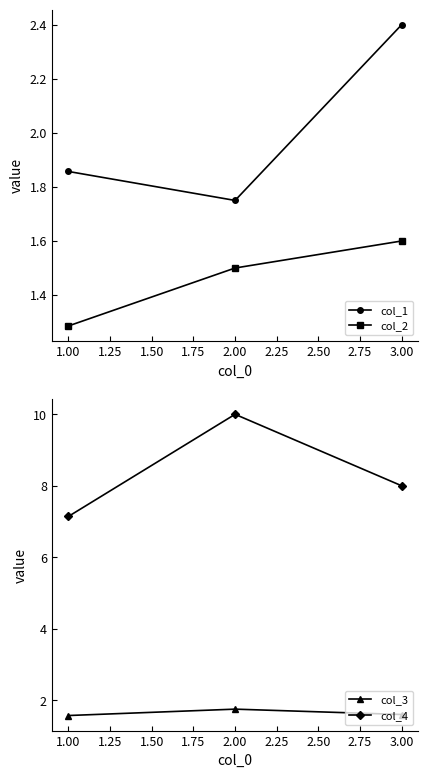

What is the sum of the col_2 values at 1.00 and 3.00?

2.9